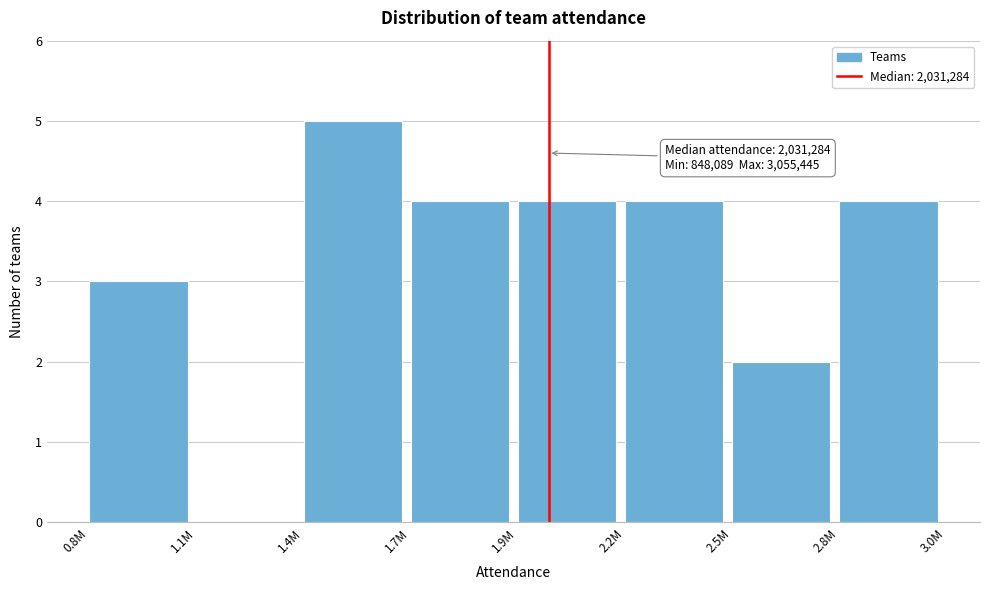

Reading left to right, list all the values displayed in this chart.

0.8M=3	1.1M=0	1.4M=5	1.7M=4	1.9M=4	2.2M=4	2.5M=2	2.8M=4